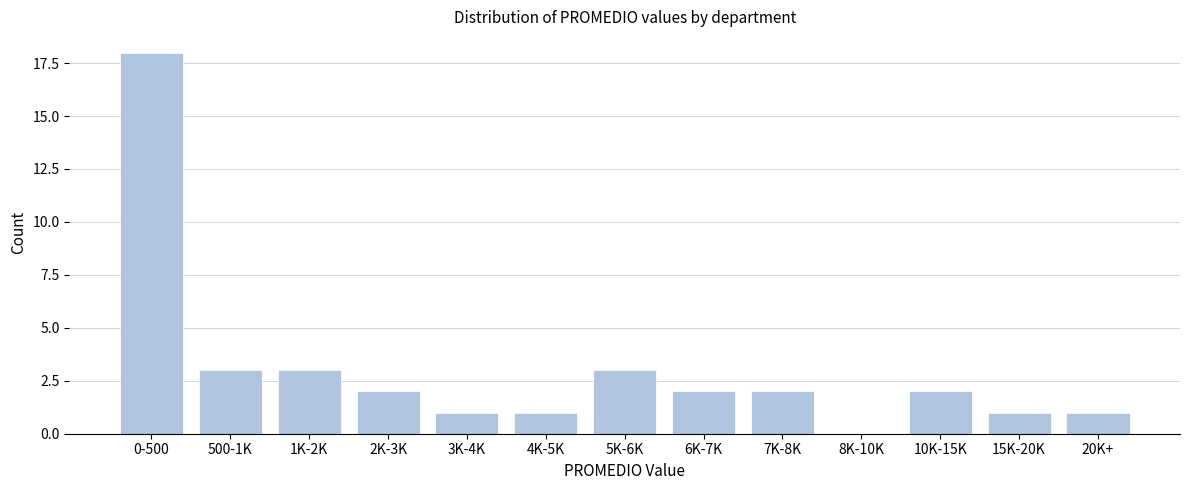

Reading right to left, extract all data points from this chart.

20K+=1	15K-20K=1	10K-15K=2	8K-10K=0	7K-8K=2	6K-7K=2	5K-6K=3	4K-5K=1	3K-4K=1	2K-3K=2	1K-2K=3	500-1K=3	0-500=18